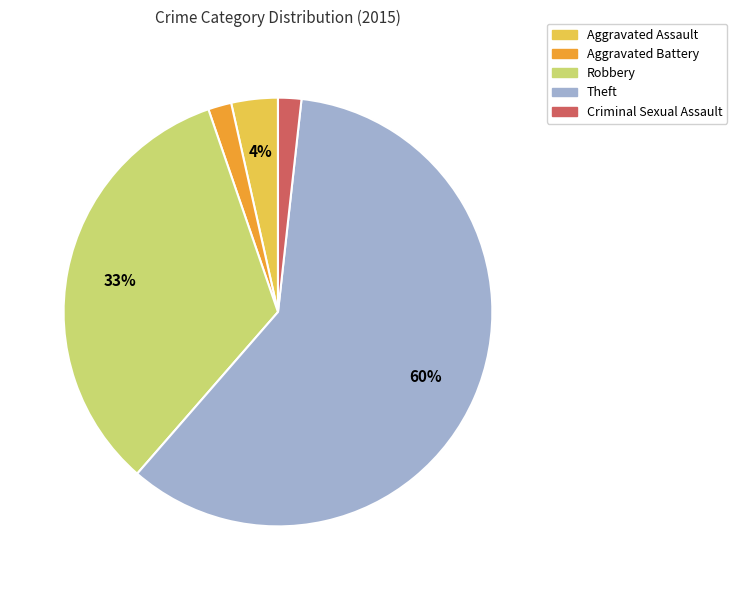

To the nearest percent, what is the average slice percentage?

20%